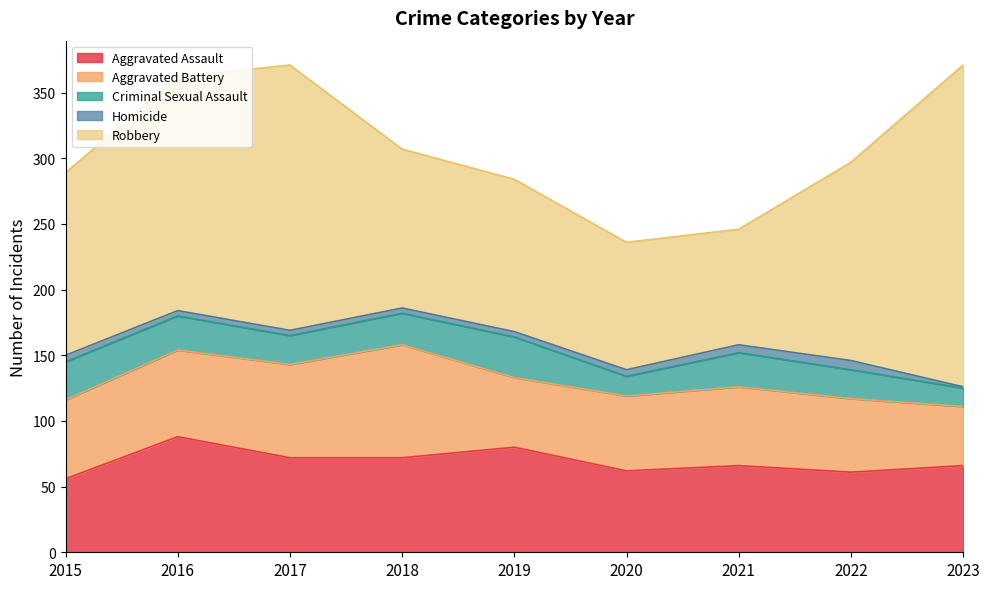

What is the average value of the Aggravated Battery series?

62